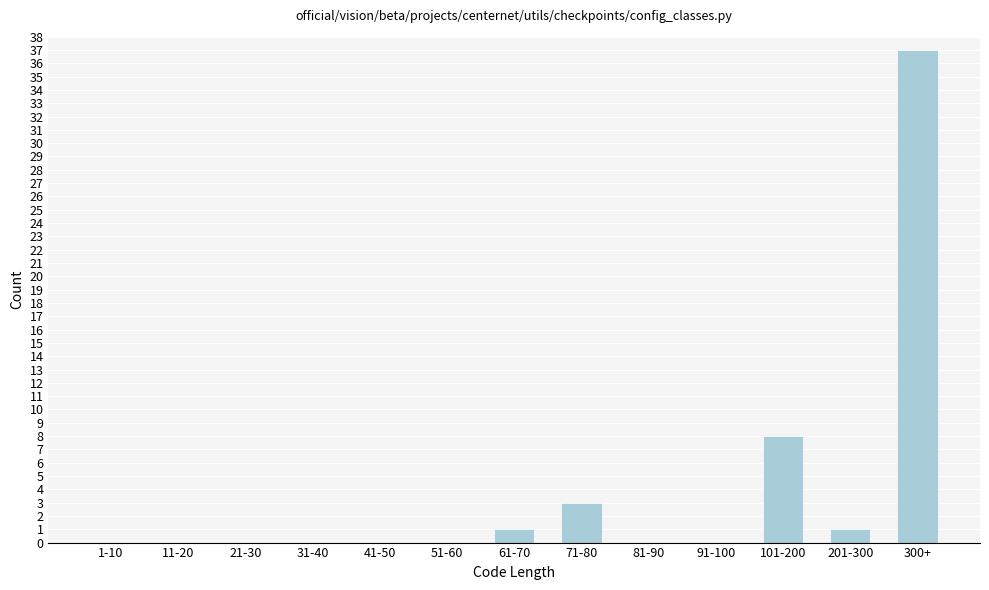

Reading left to right, what are all the values shown in this chart?

1-10=0	11-20=0	21-30=0	31-40=0	41-50=0	51-60=0	61-70=1	71-80=3	81-90=0	91-100=0	101-200=8	201-300=1	300+=37